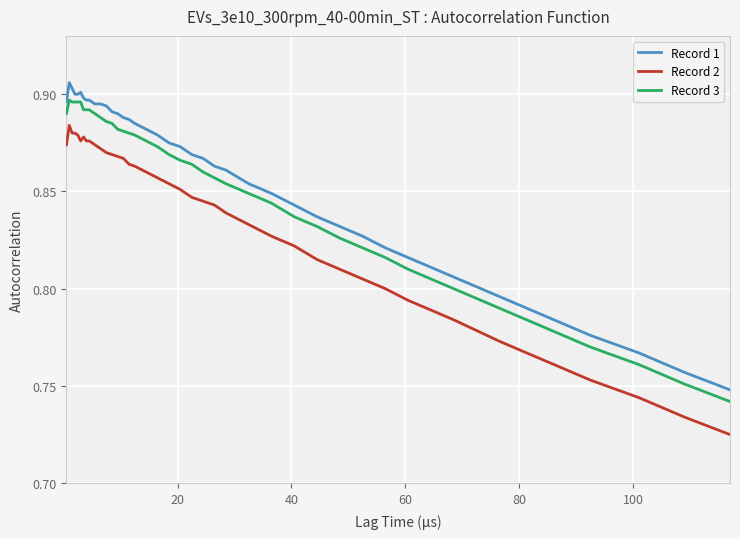

True or false: Record 2 and Record 3 intersect in this chart.

False